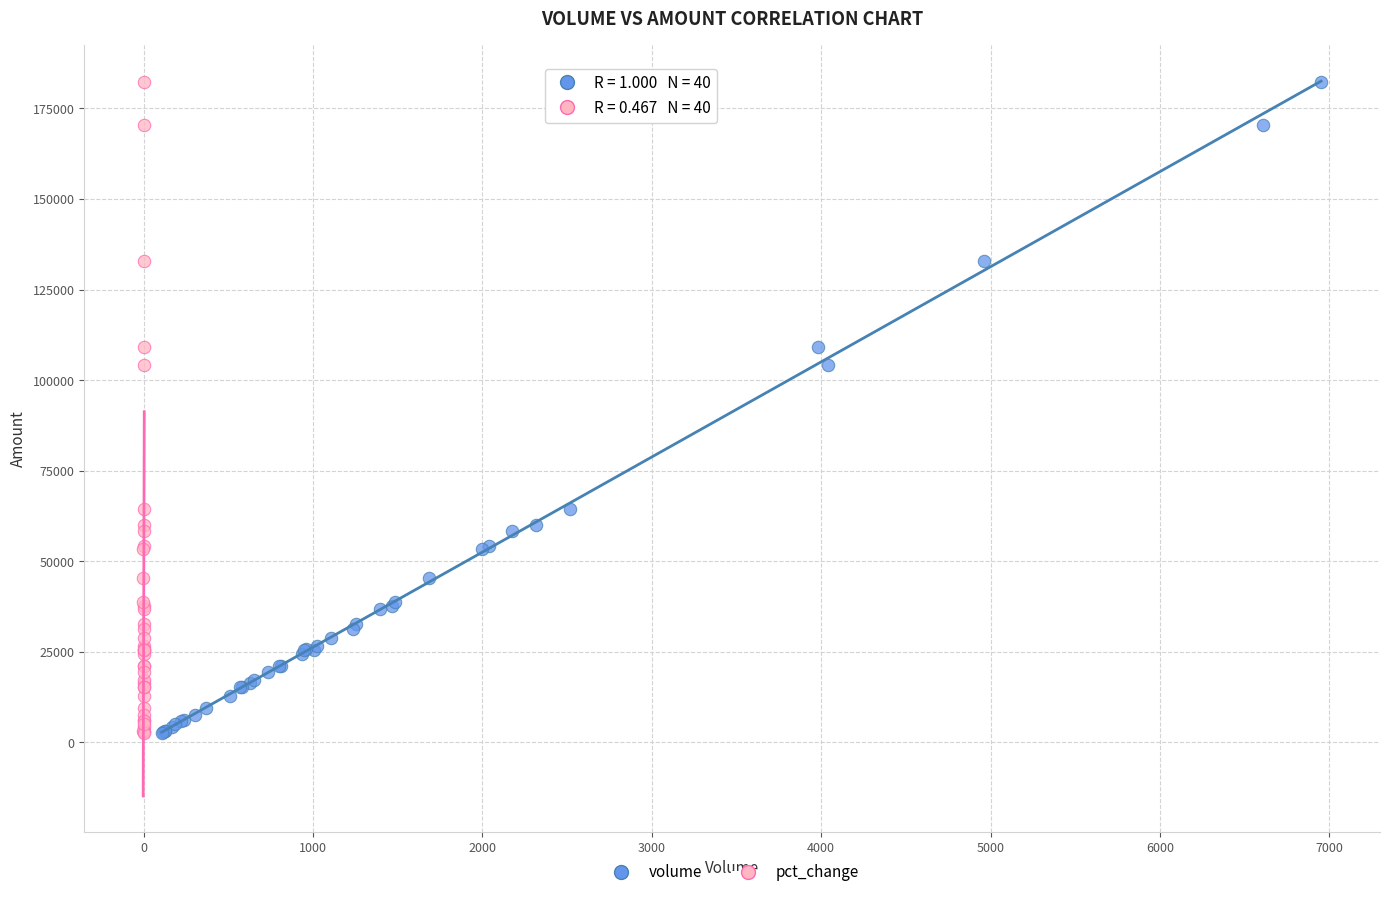

What are all the series names shown in the legend?

volume, pct_change